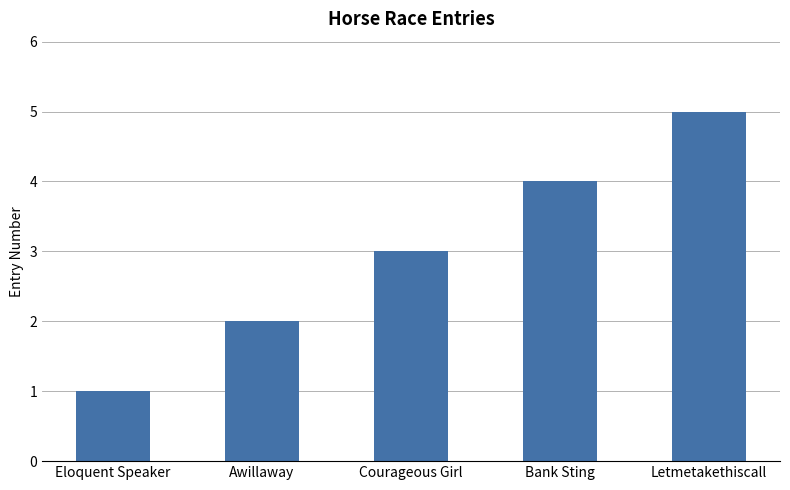

List the labels in order of value, smallest first.

Eloquent Speaker, Awillaway, Courageous Girl, Bank Sting, Letmetakethiscall